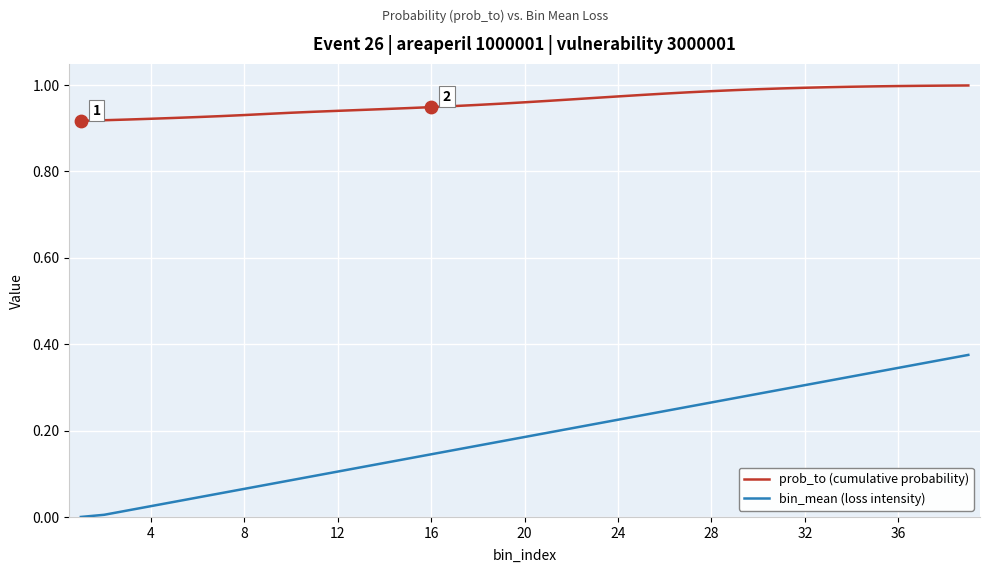

Which series has the largest total across all categories?

prob_to (cumulative probability)